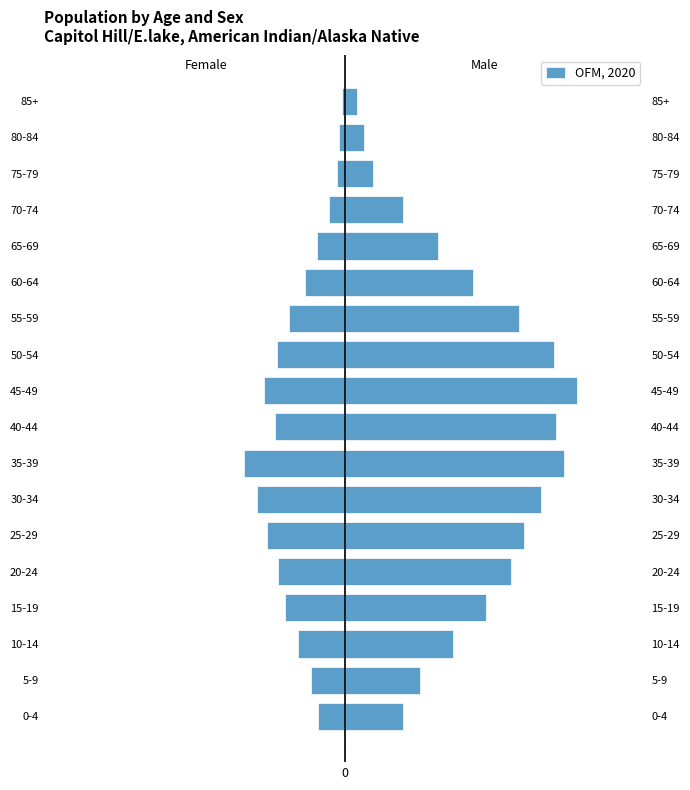

What is the value of the 1st bar from the left?

-0.1